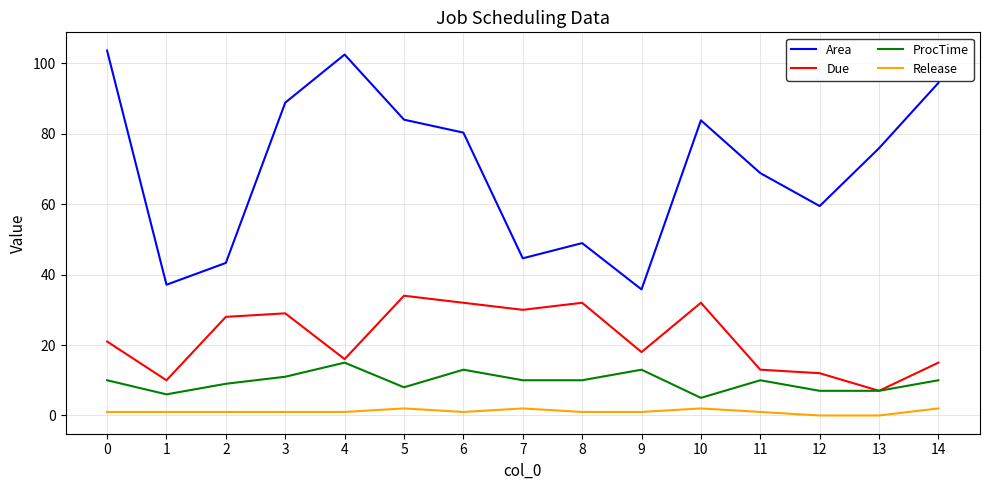

True or false: Area has a value of 75.9 at 13.

True